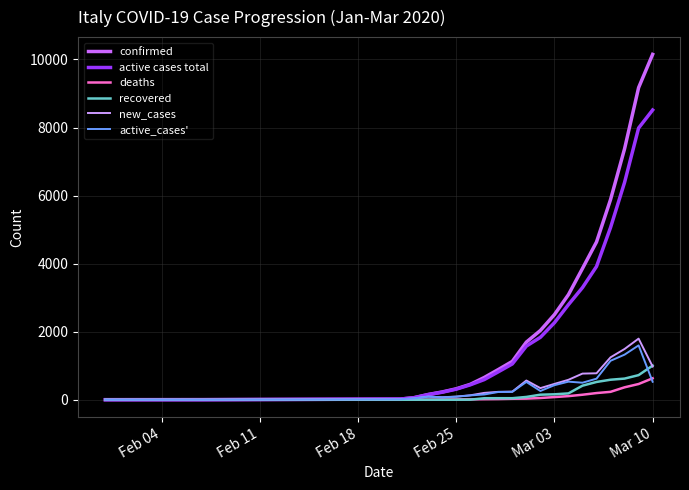

What is the highest value of the recovered series?

1004